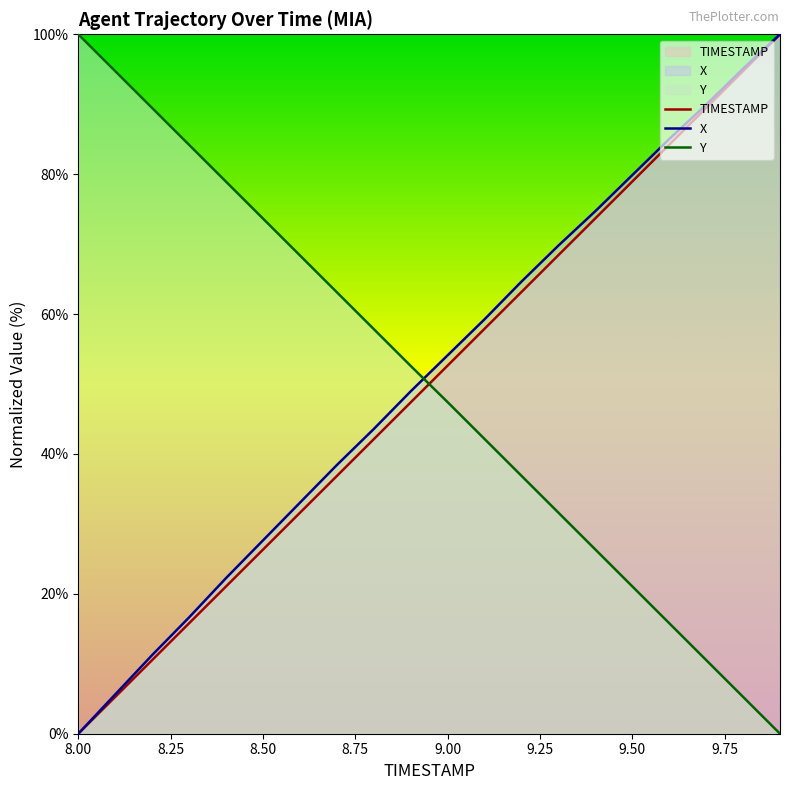

What is the label of the 2nd point from the left?

8.1